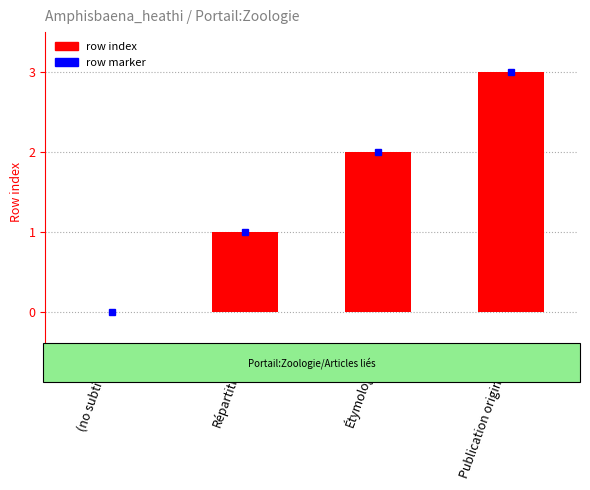

Are the bars grouped side by side (vs. stacked)?

No